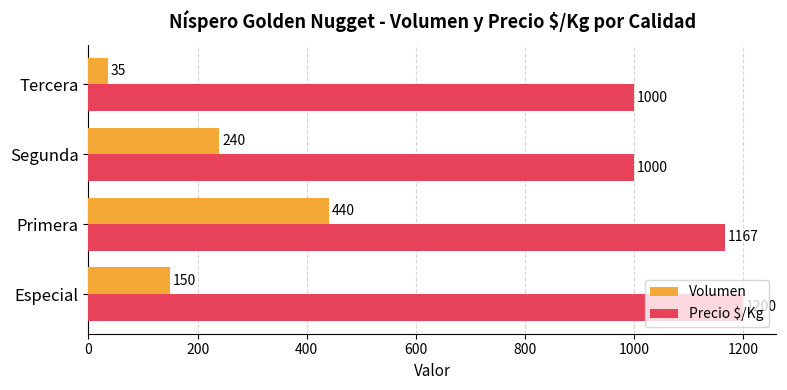

List the series in order of their peak value, lowest first.

Volumen, Precio $/Kg